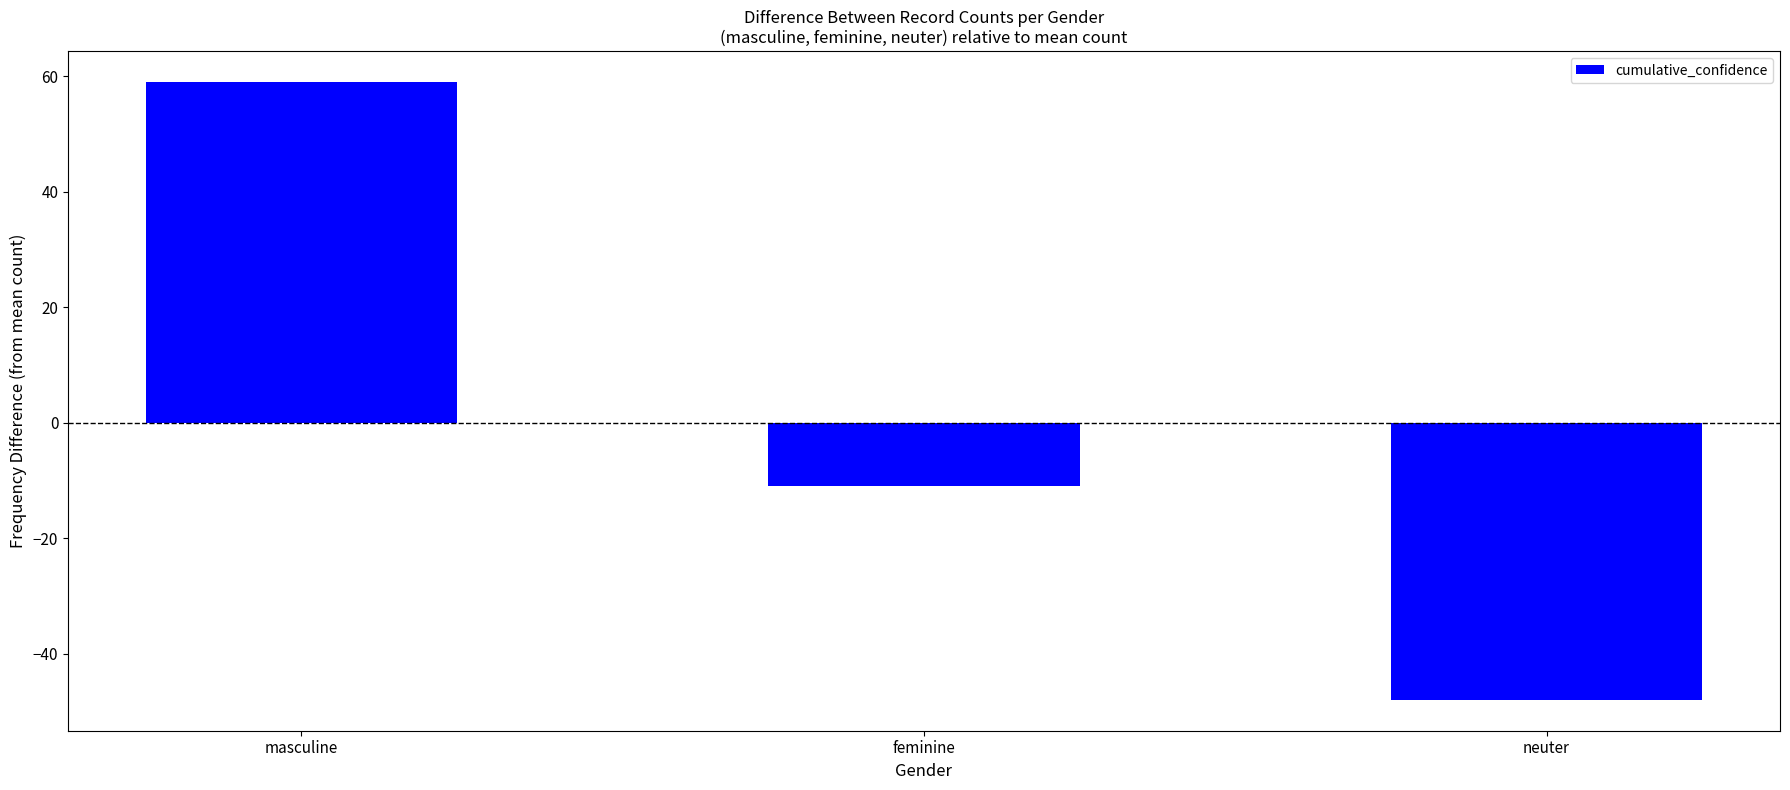

Reading right to left, list all the values displayed in this chart.

-48	-11	59